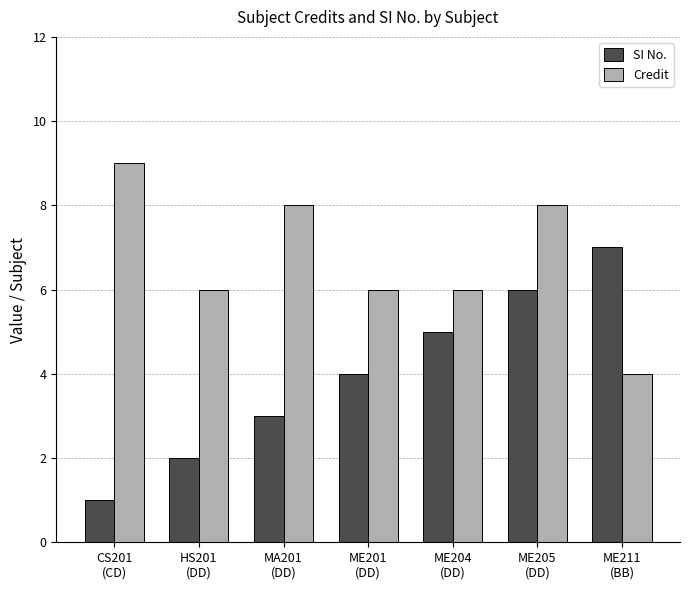

Reading right to left, transcribe all the data shown in this chart.

SI No.: 7	6	5	4	3	2	1
Credit: 4	8	6	6	8	6	9